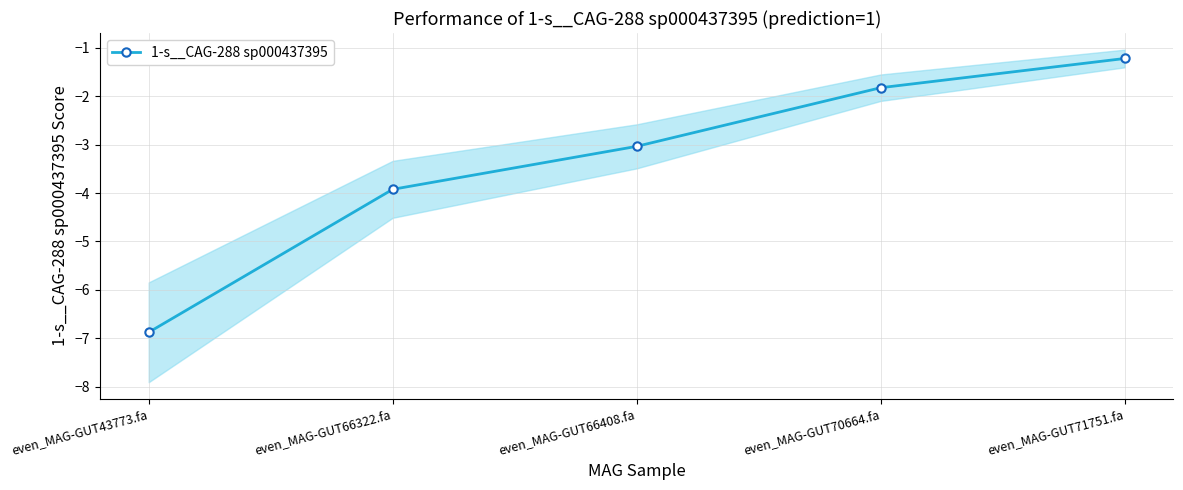

Which category has the lowest value across all series?

even_MAG-GUT43773.fa